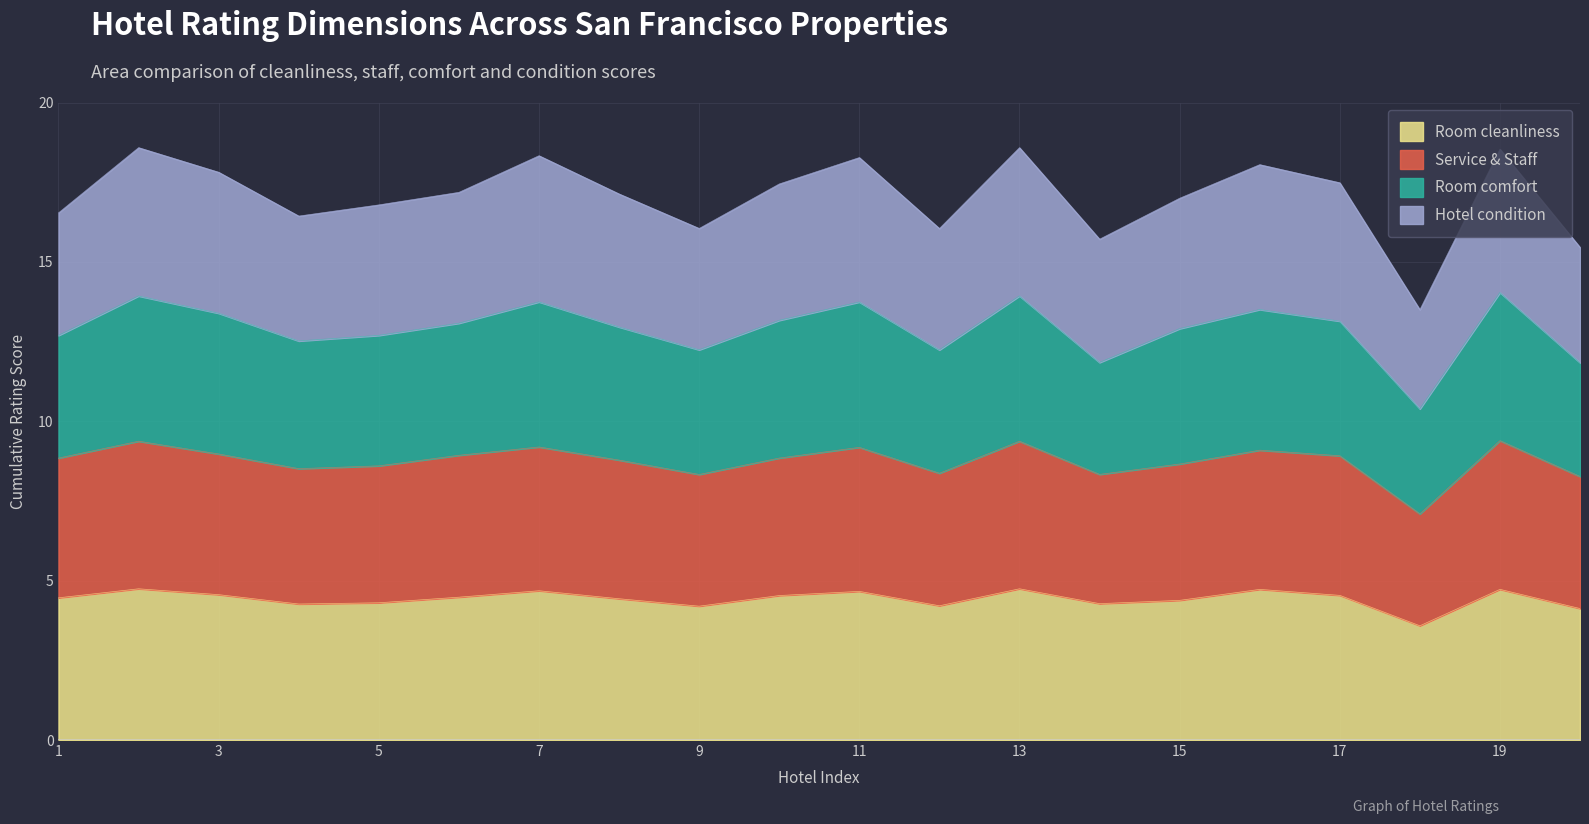

Where does the Service & Staff series first go above 8?

1